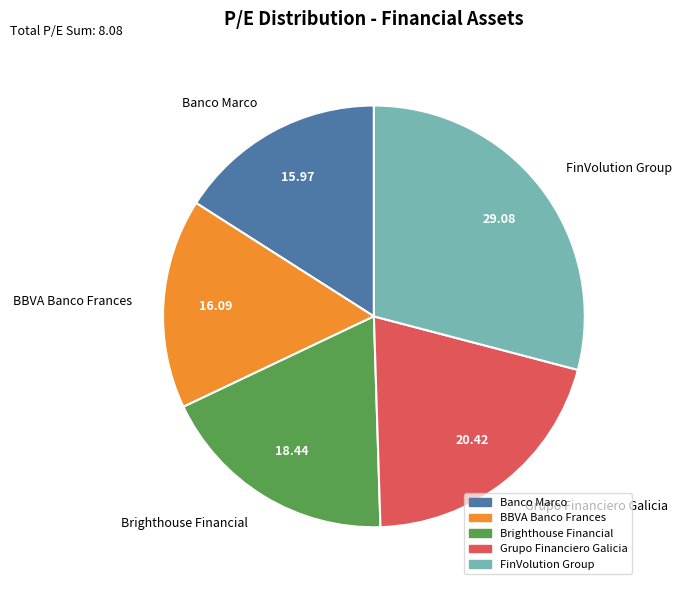

What is the ratio of the value at BBVA Banco Frances to the value at Brighthouse Financial?

0.9